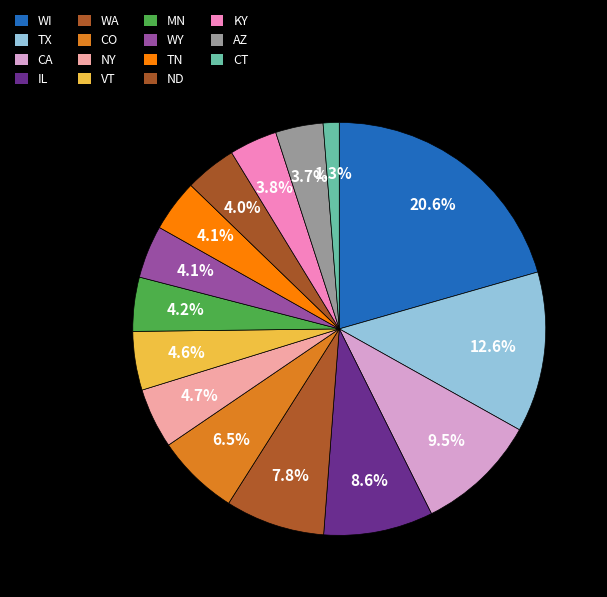

Which category has the biggest portion of the pie?

WI